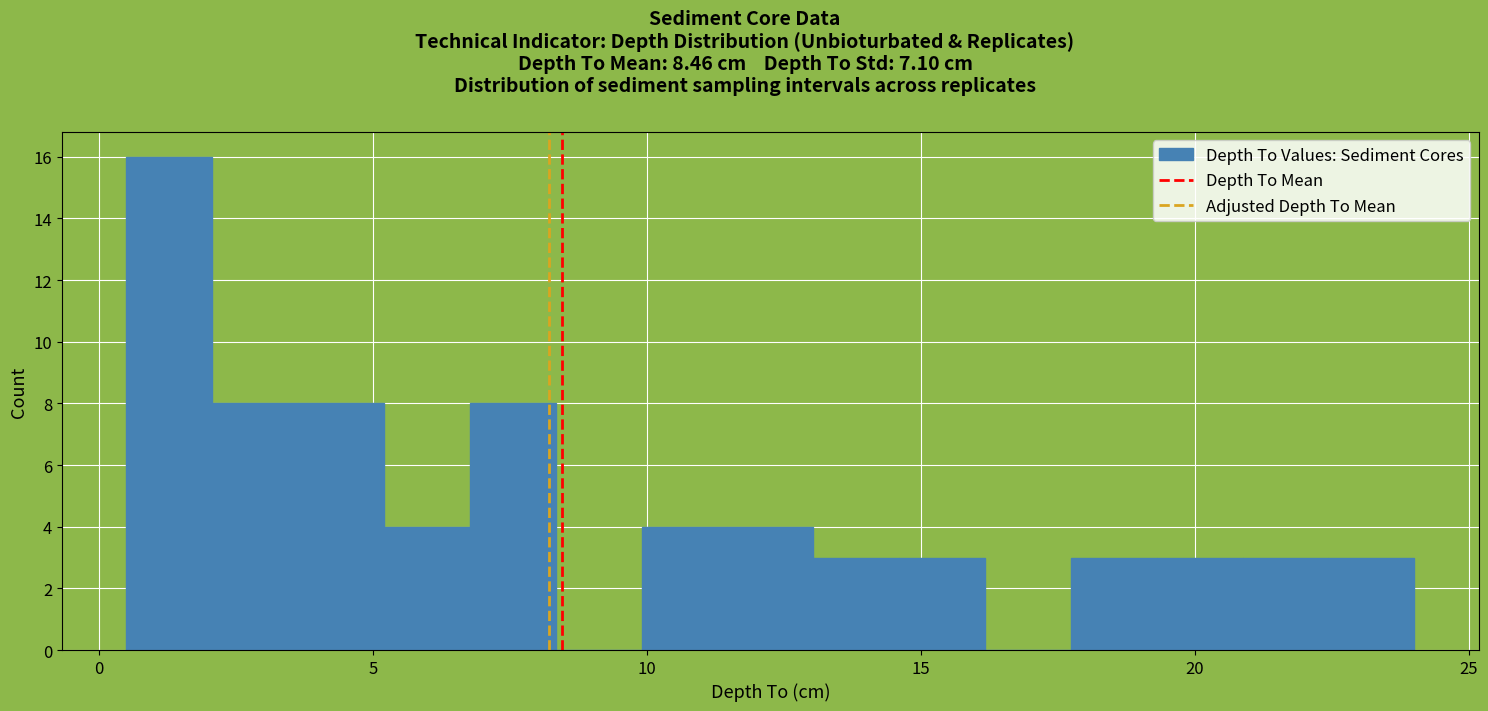

Read against the x-axis, roughly where is the centre of the tallest bar?

1.5